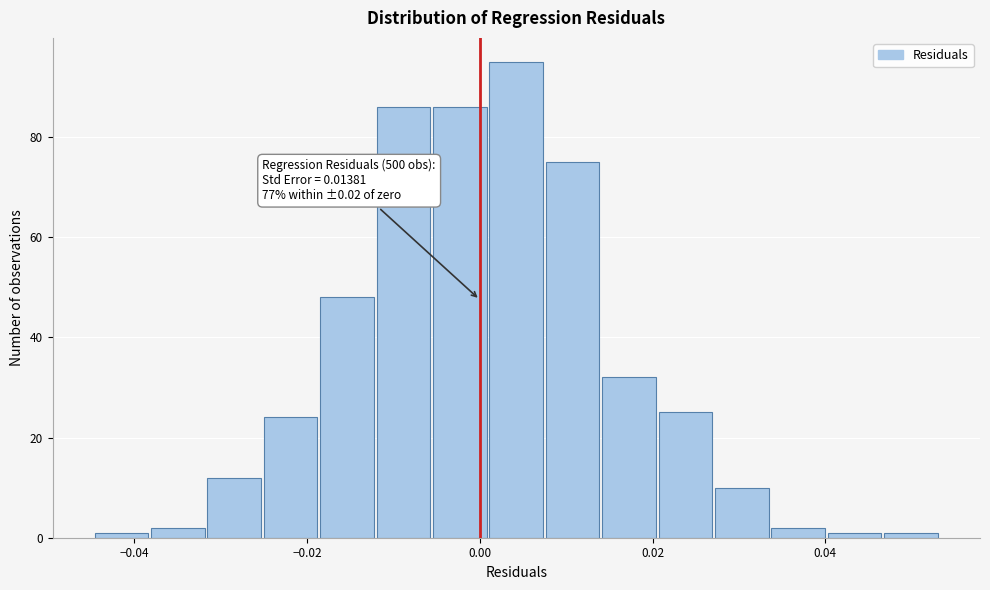

Read against the x-axis, roughly where is the centre of the tallest bar?

0.004